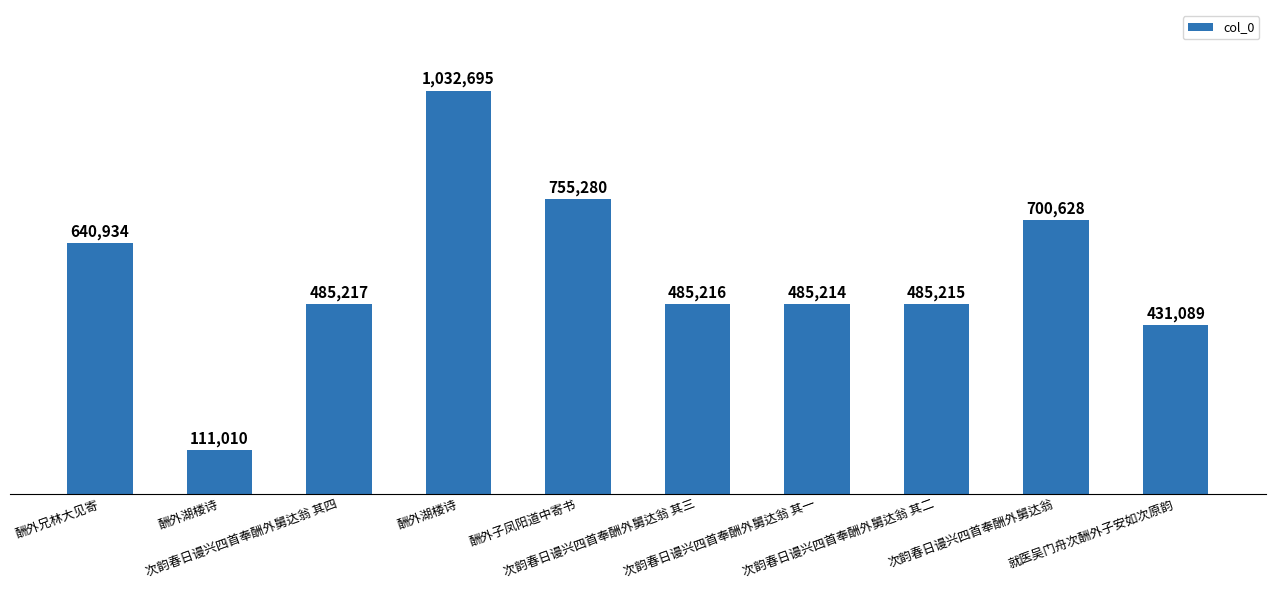

Are the bars horizontal?

No